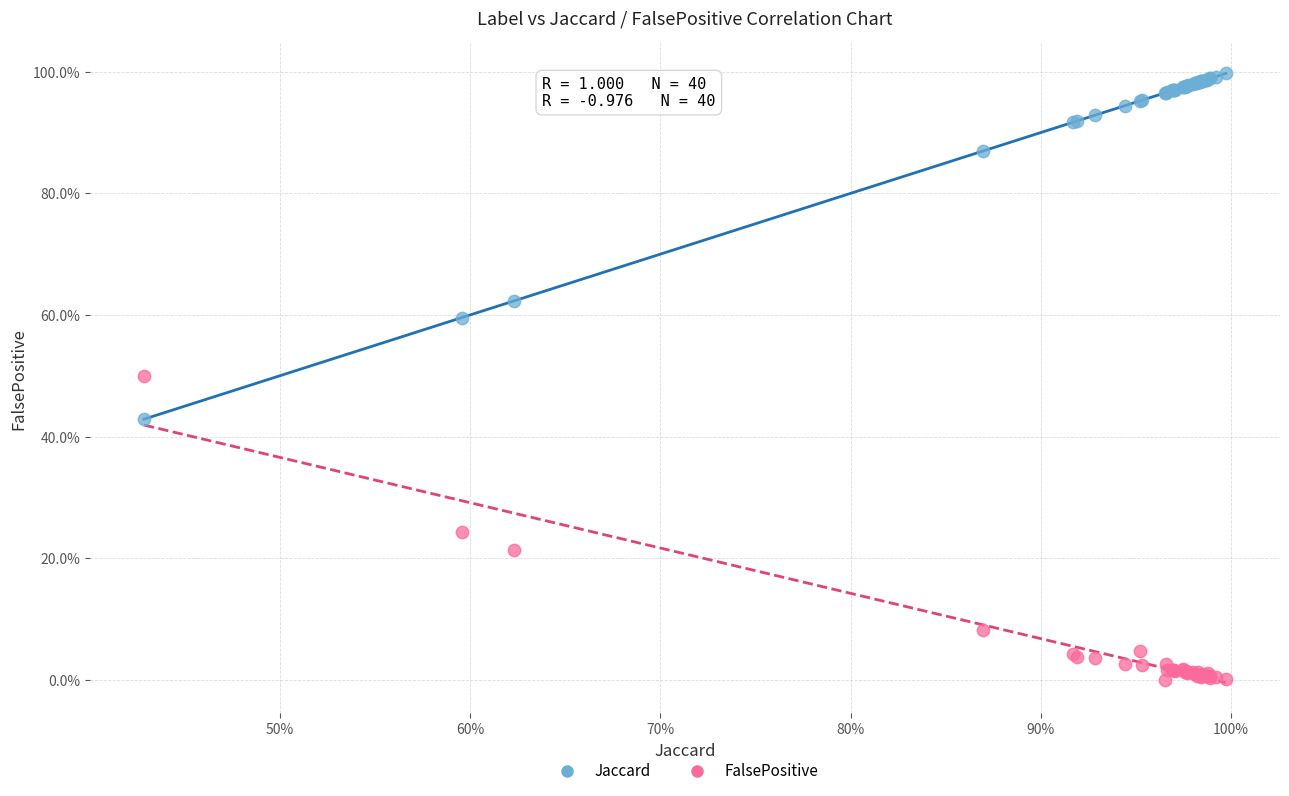

What are all the series names shown in the legend?

Jaccard, FalsePositive